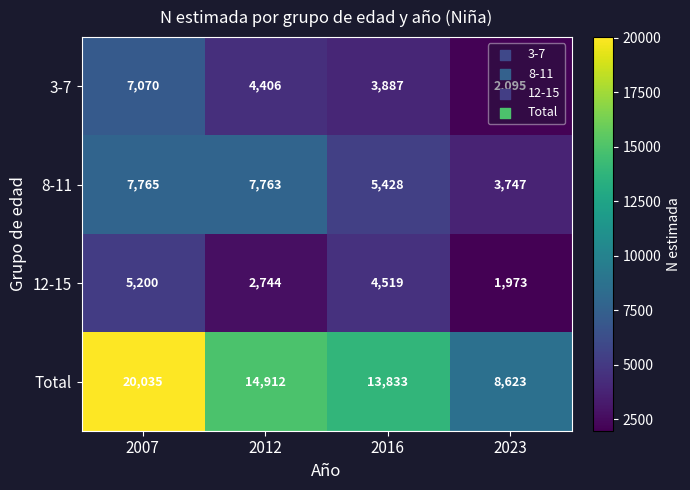

At which category is the sum across all series the highest?

2007